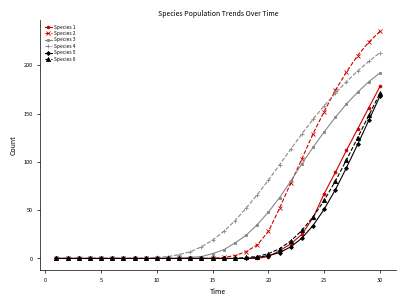

At how many categories does at least one series exceed 119?

8